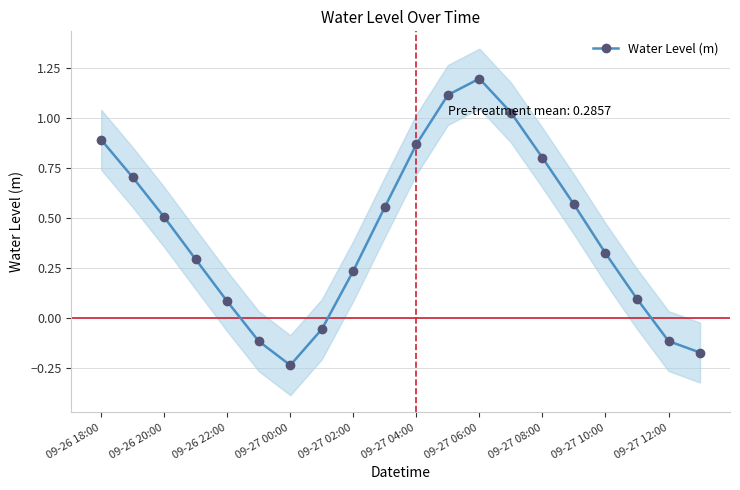

How many points are lower than both their immediate neighbors (excluding endpoints)?

1